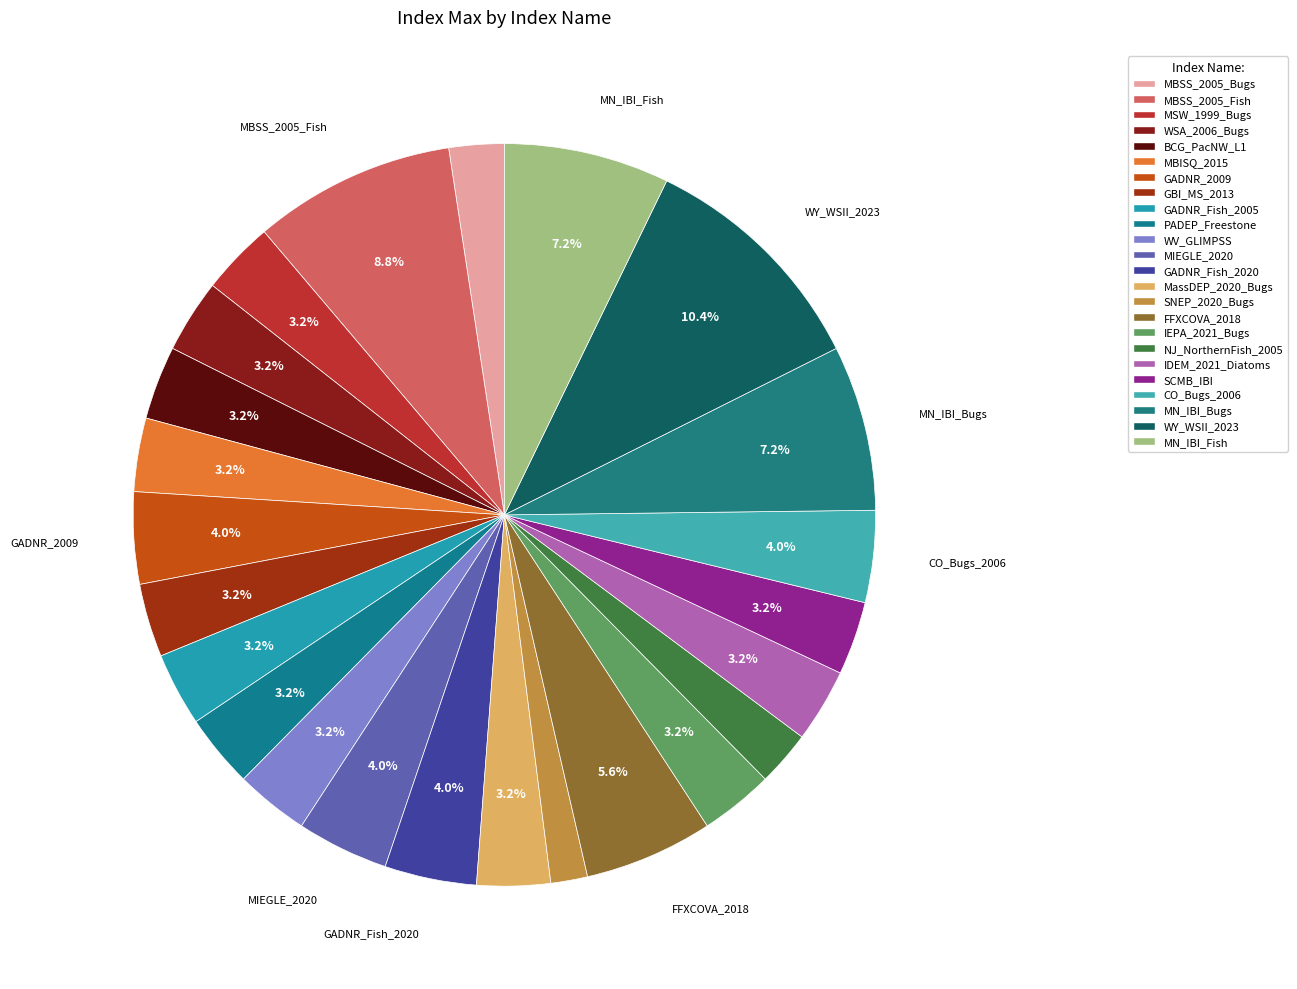

Count the number of slices in the pie.

24